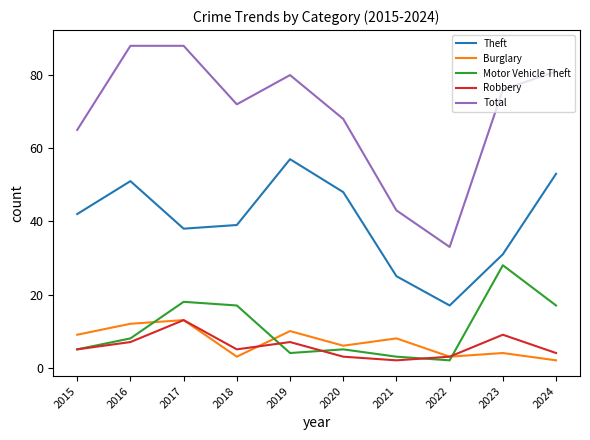

Between 2018 and 2024, which series saw the biggest shift?

Theft